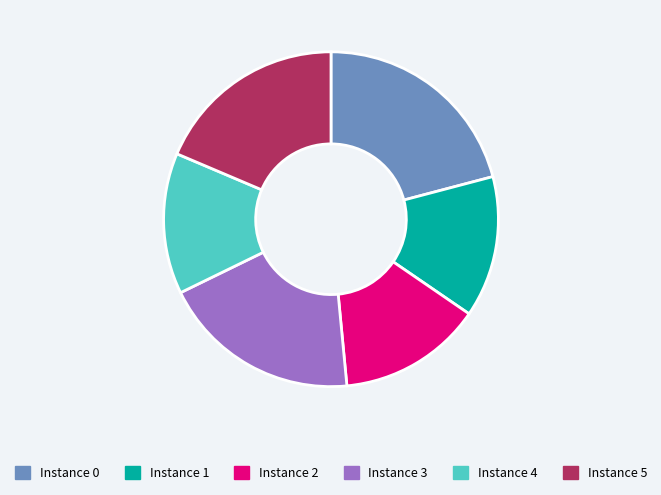

Is there a majority slice in this chart?

No